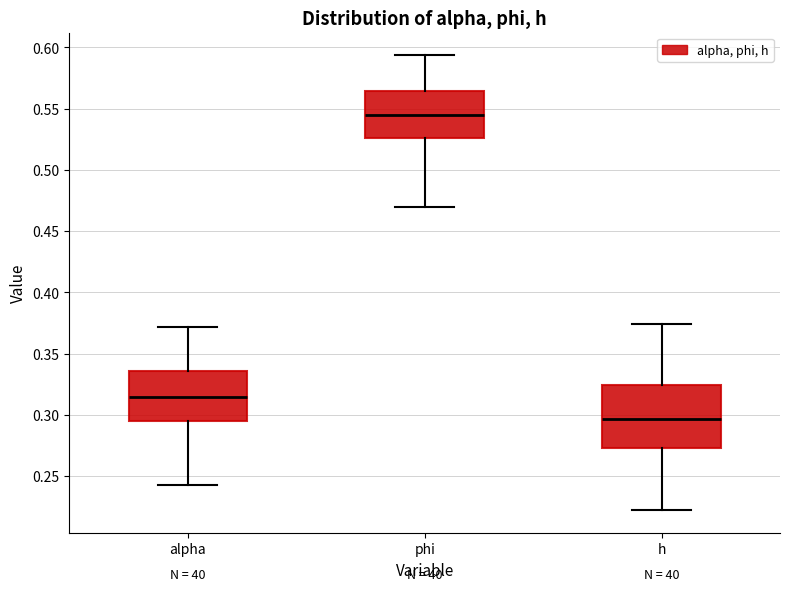

Where does the lower whisker of the box for alpha end on the y-axis? The values are not printed on the chart, so give them approximately, as read against the axis.

0.240